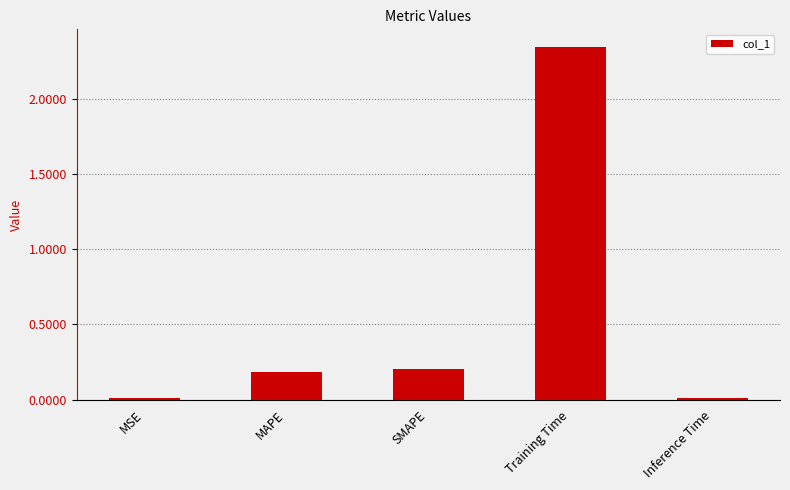

Which has a higher value, MAPE or Inference Time?

MAPE